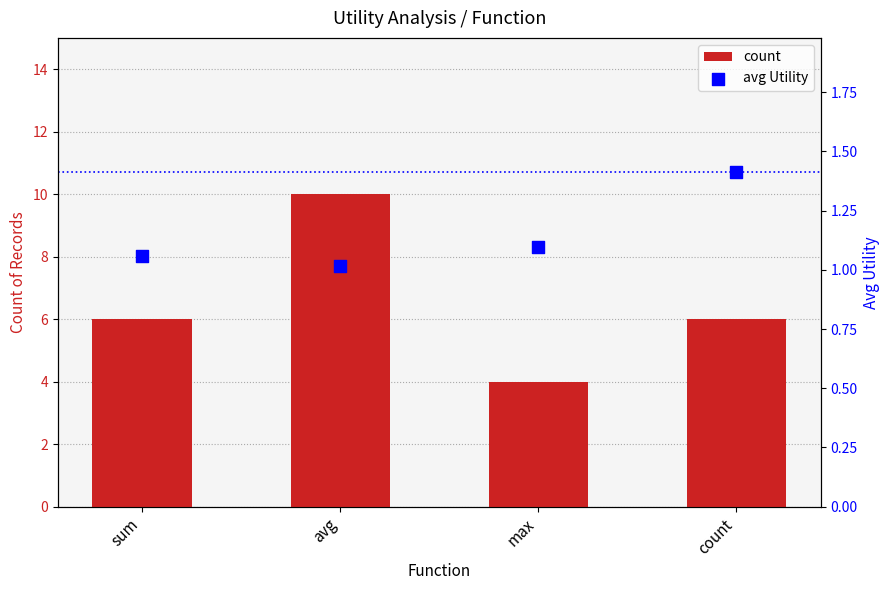

Which series contains the lowest Y value?

avg Utility